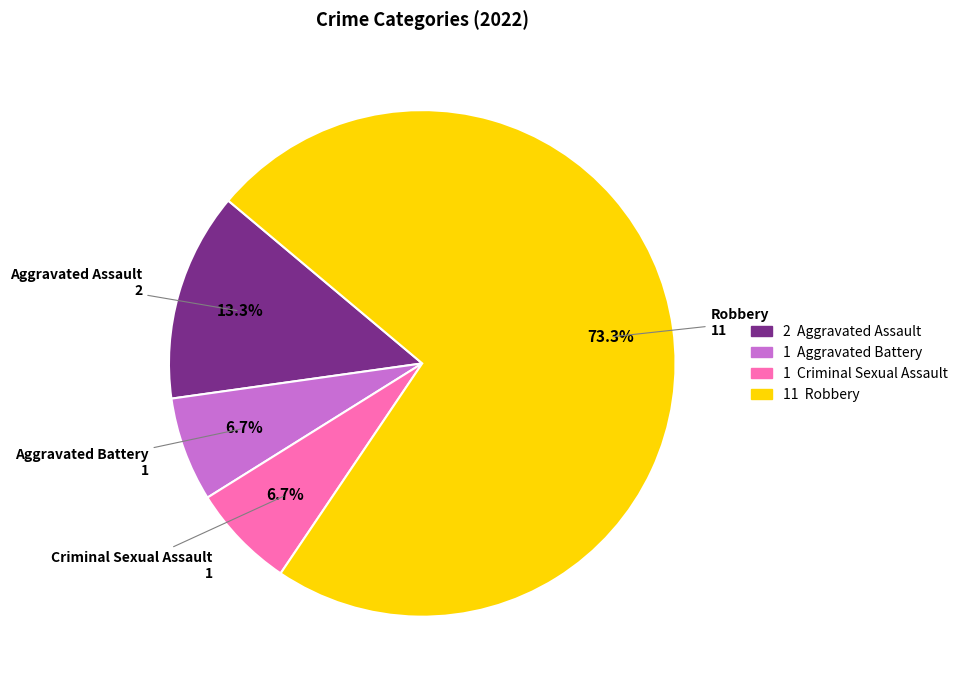

Combined, what portion of the pie is Criminal Sexual Assault and Robbery?

80.0%